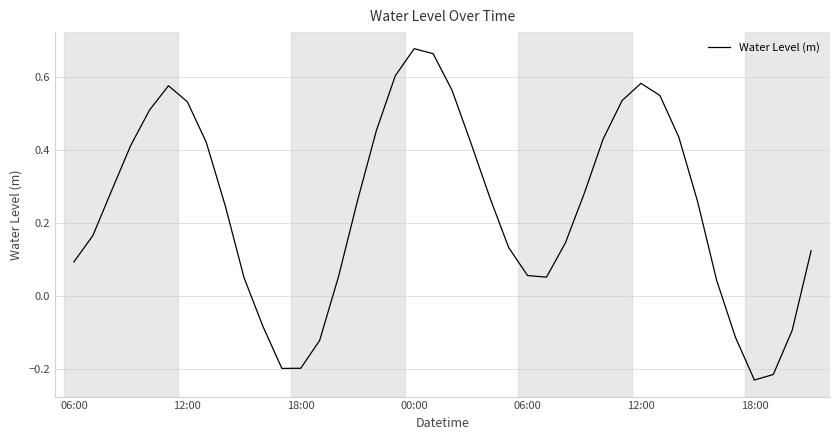

What is the difference between the maximum and minimum values?

0.9